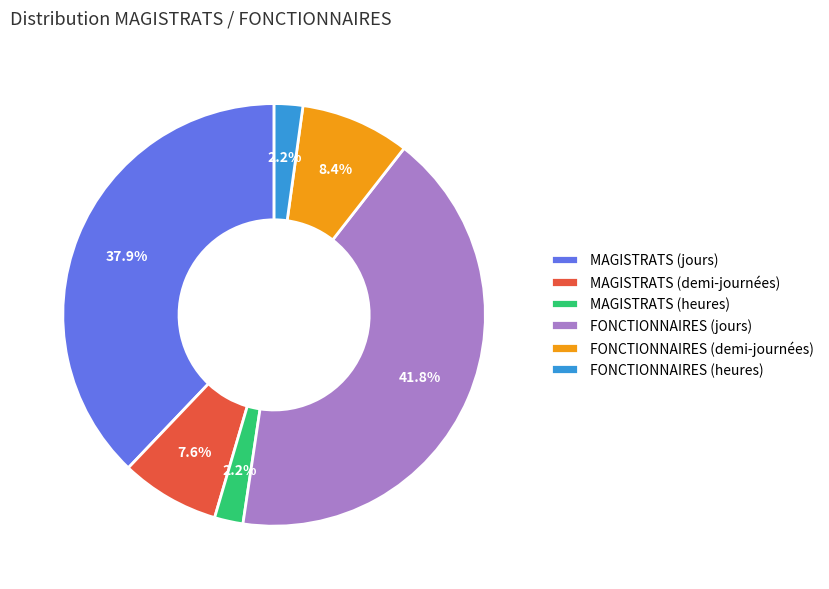

What is the ratio of the value at MAGISTRATS (jours) to the value at MAGISTRATS (demi-journées)?

5.0